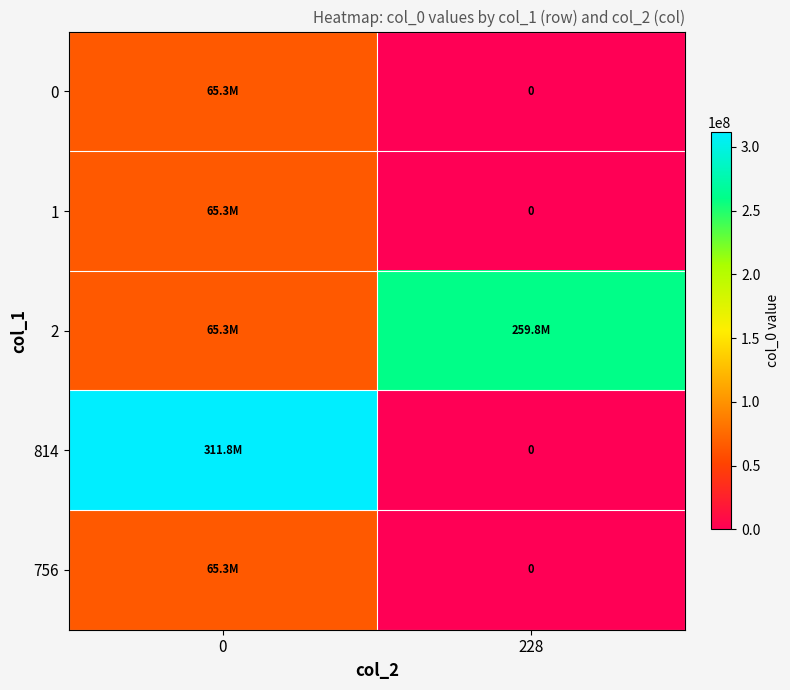

True or false: 2 has a value of 259754578 at 228.

True